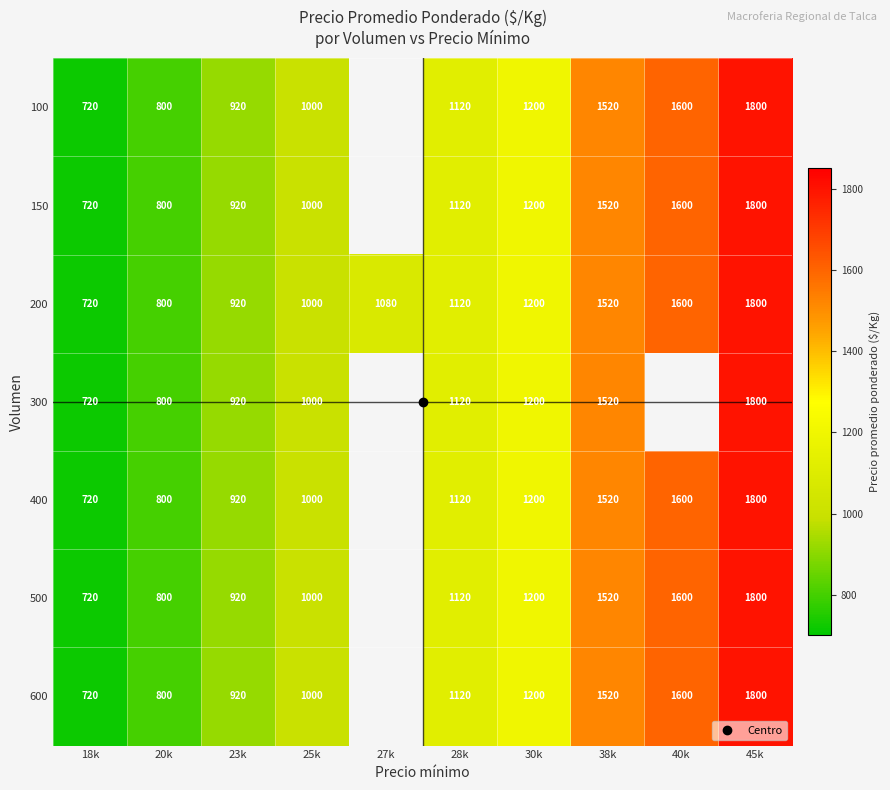

What is the maximum value for 150?

1800.0